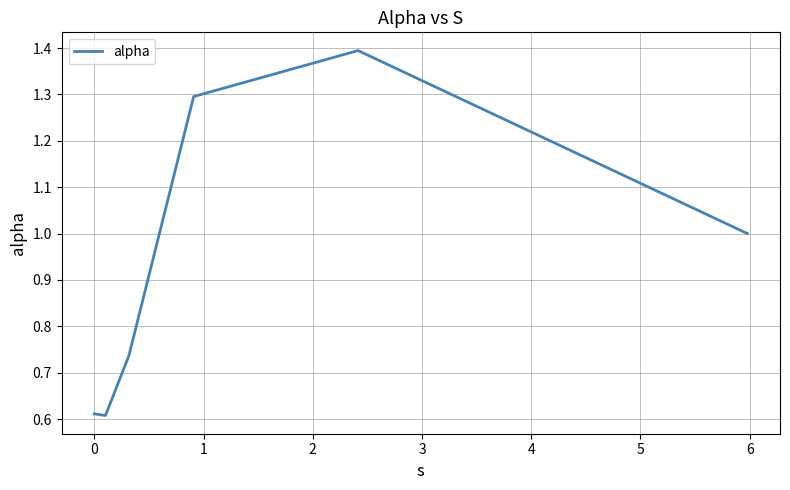

What is the maximum value shown in the chart?

1.4